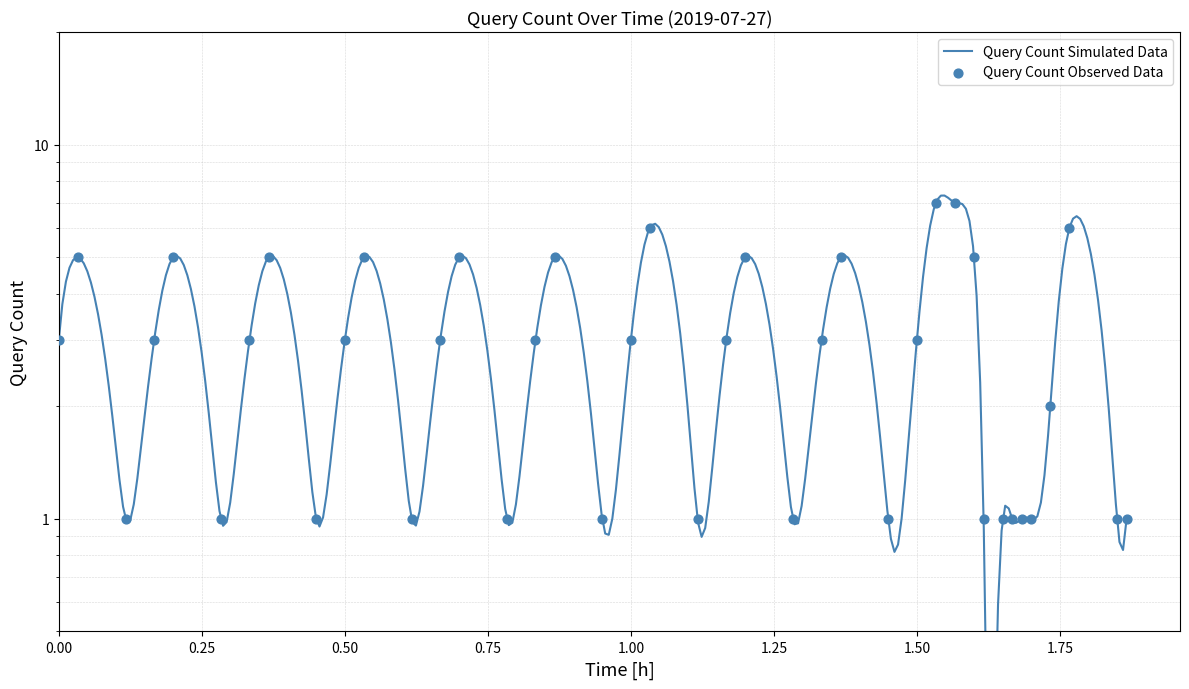

What is the change in value from 01:34 to 01:44?

-5